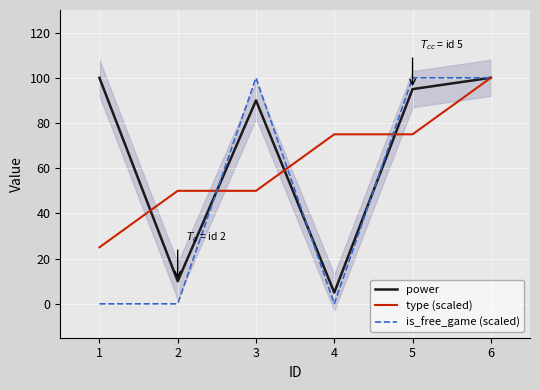

Is this an area chart (filled region under the line)?

No